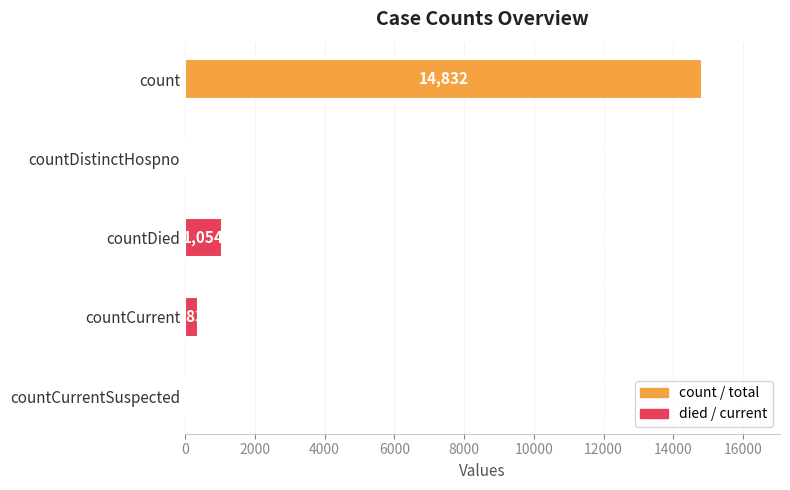

Which label corresponds to the largest value in the chart?

count